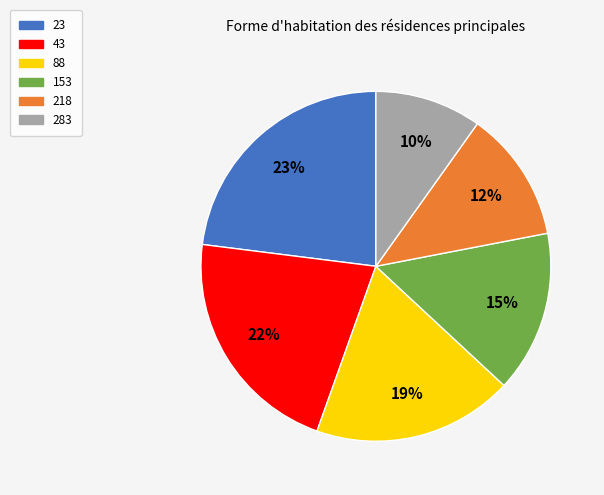

The 23 slice represents 18% of the pie. True or false?

False